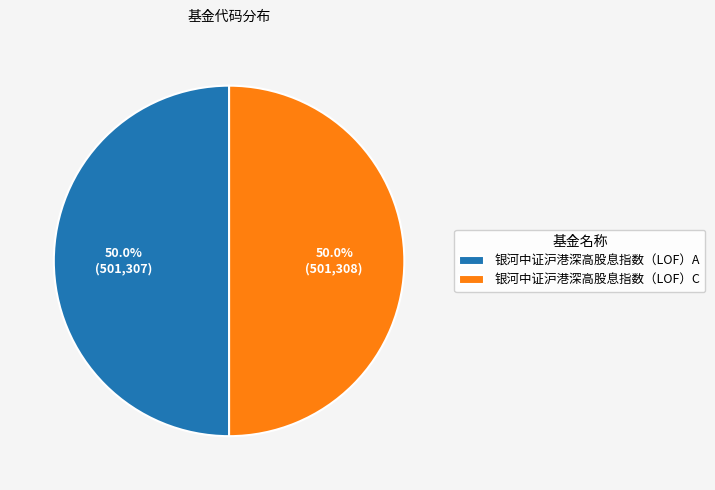

Is it true that 银河中证沪港深高股息指数（LOF）C is 50% of the pie?

True